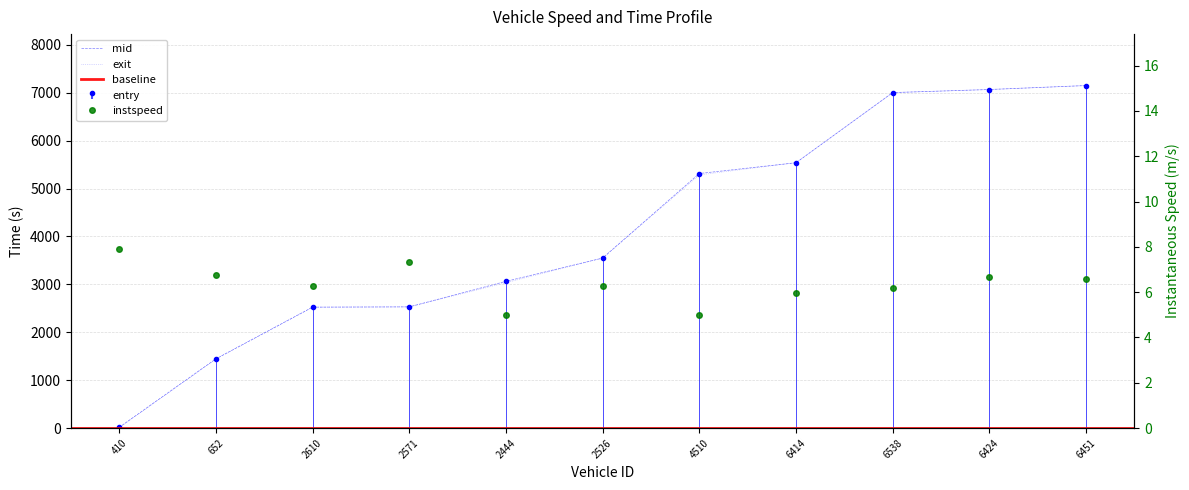

What position from the left is 410?

1